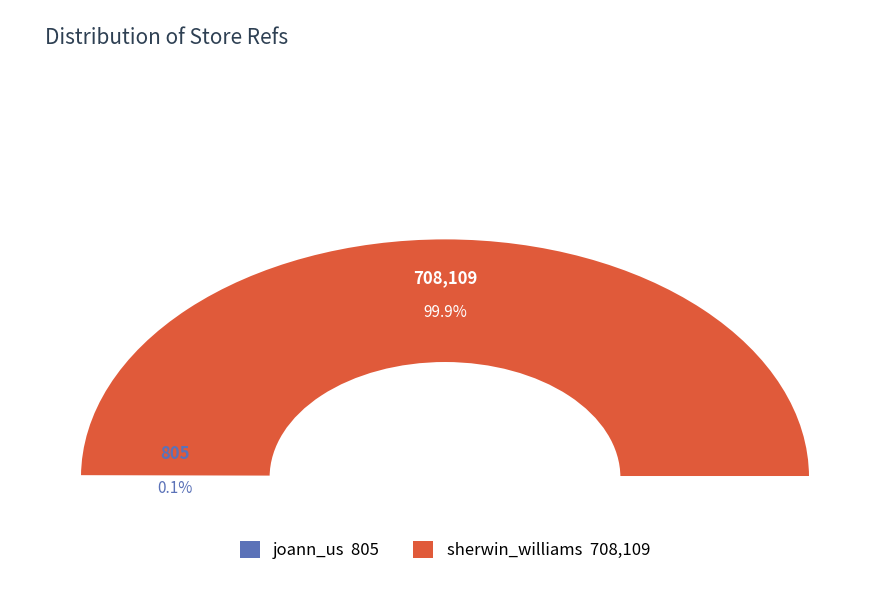

Between joann_us and sherwin_williams, which is larger?

sherwin_williams